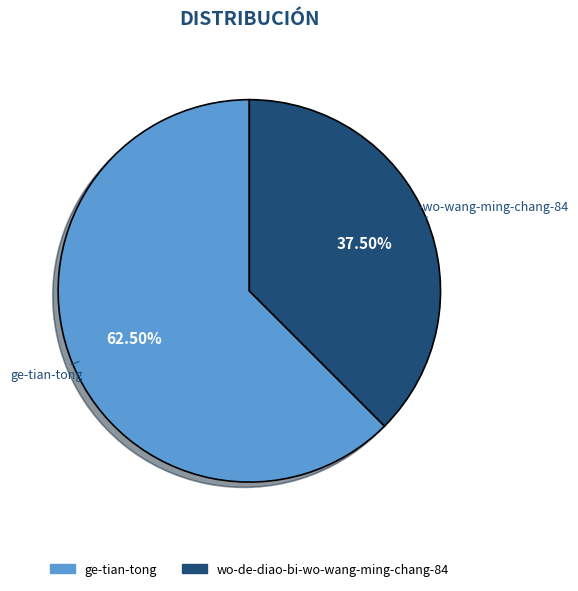

Which slice is the largest?

ge-tian-tong